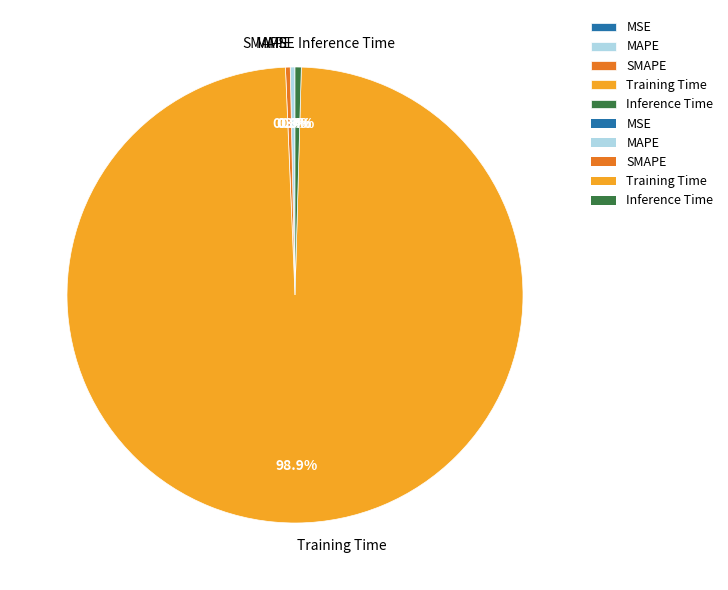

Which slice represents more than half of the pie?

Training Time